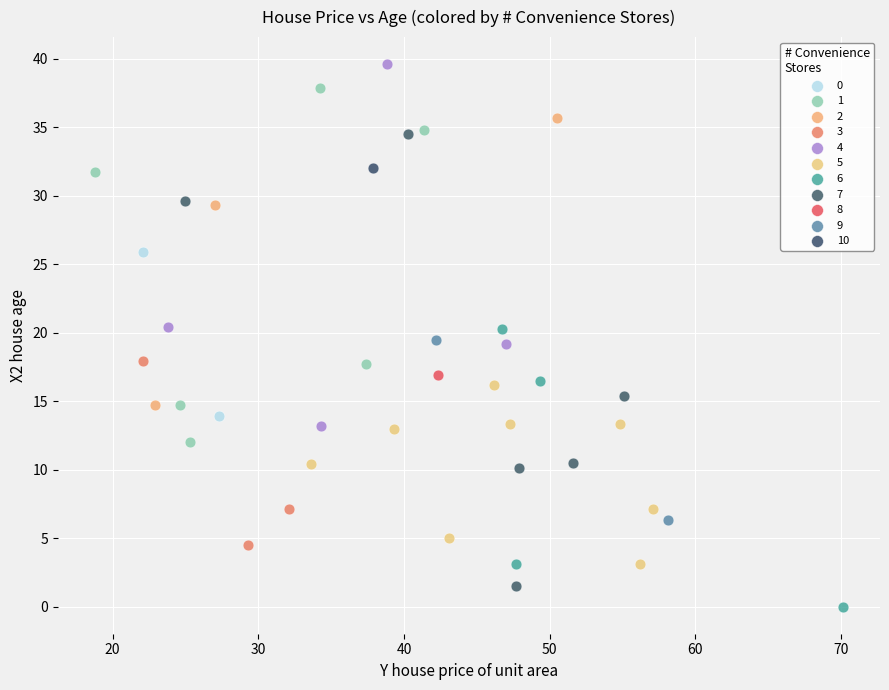

What are all the series names shown in the legend?

0, 1, 2, 3, 4, 5, 6, 7, 8, 9, 10